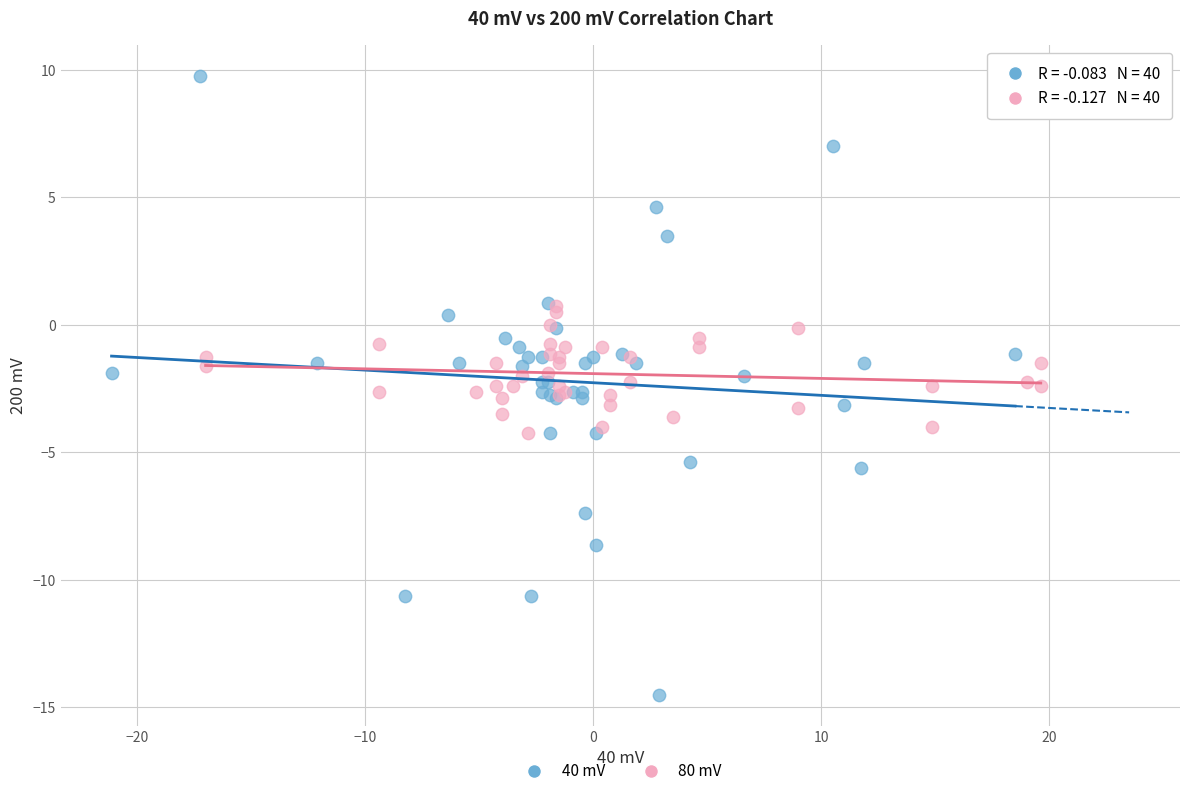

Which series reaches the maximum Y coordinate?

40 mV